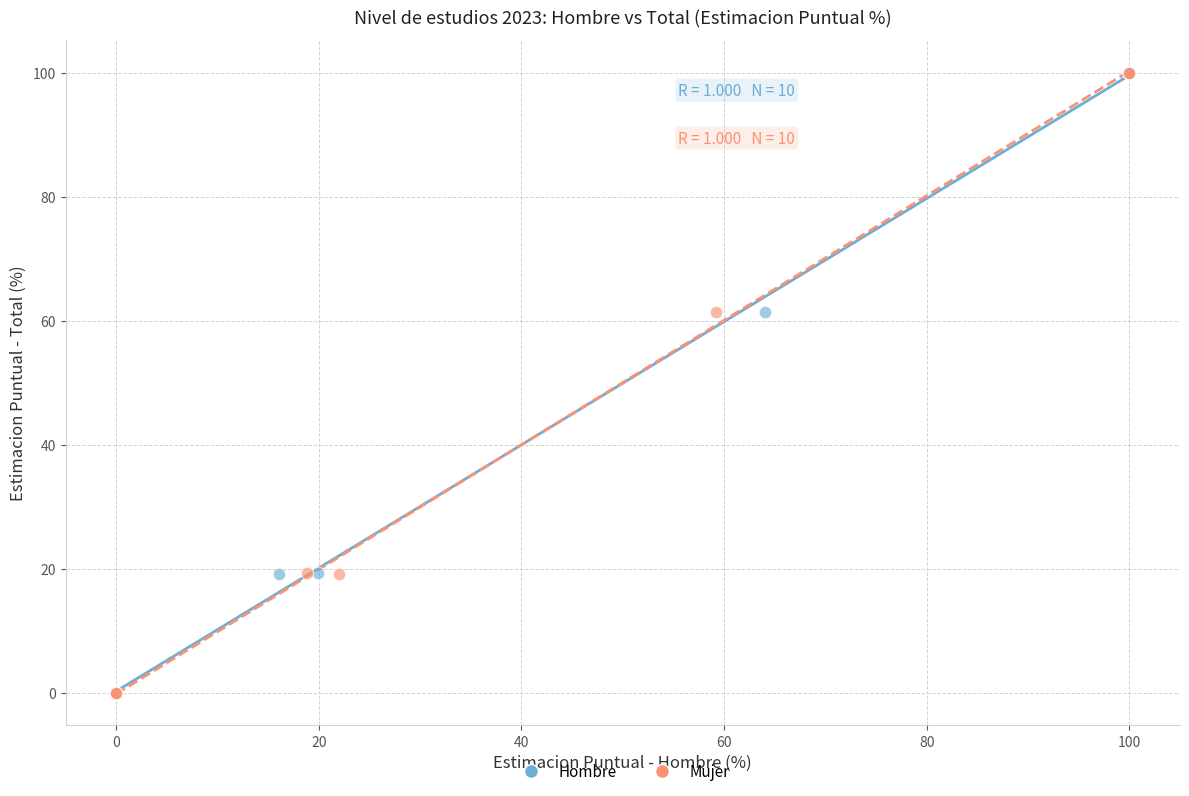

What are all the series names shown in the legend?

Hombre, Mujer